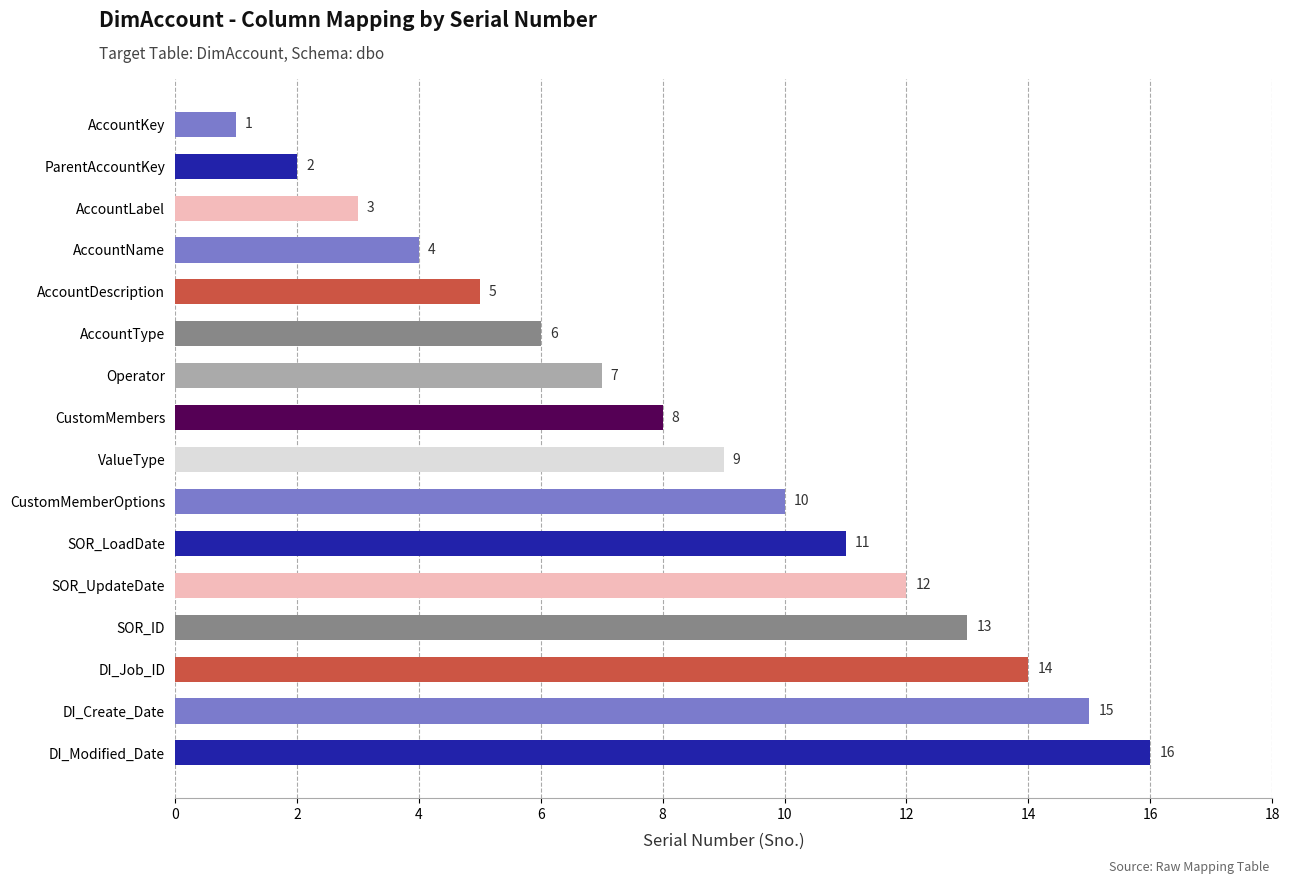

At which label is the value closest to 8?

CustomMembers